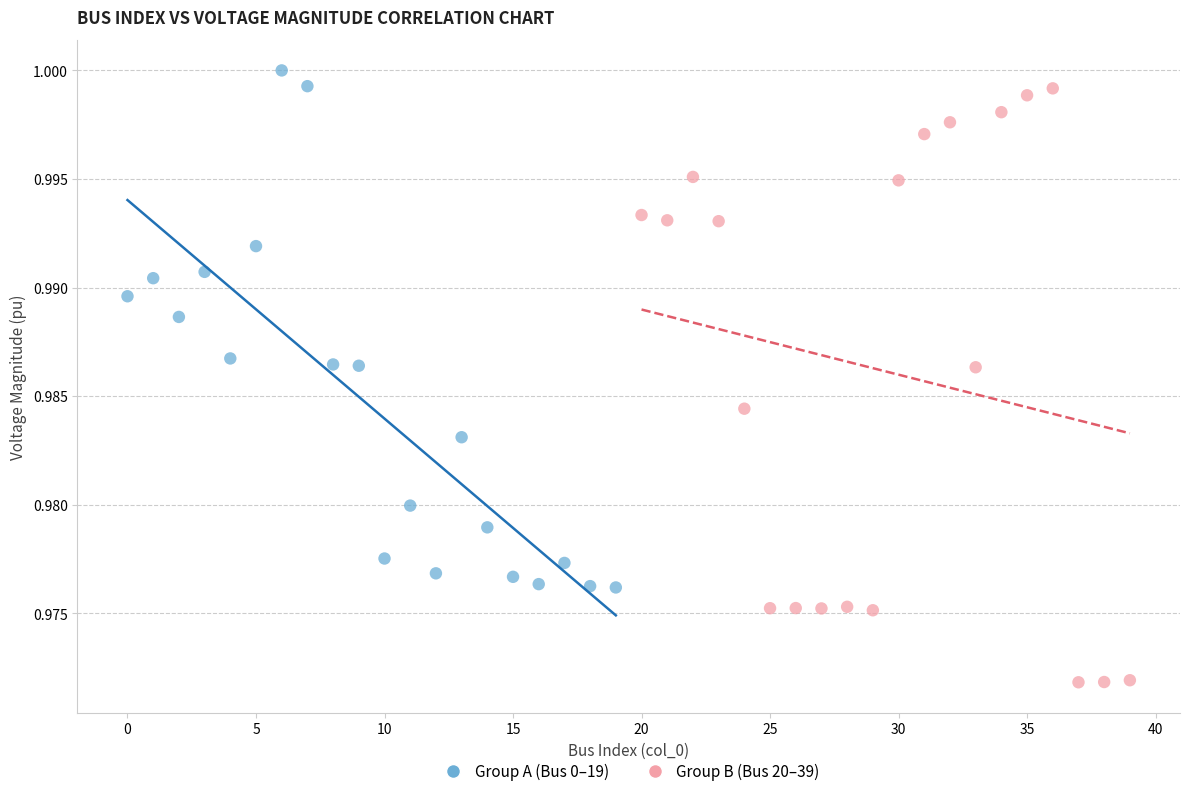

Which series reaches the minimum Y coordinate?

Group B (Bus 20–39)